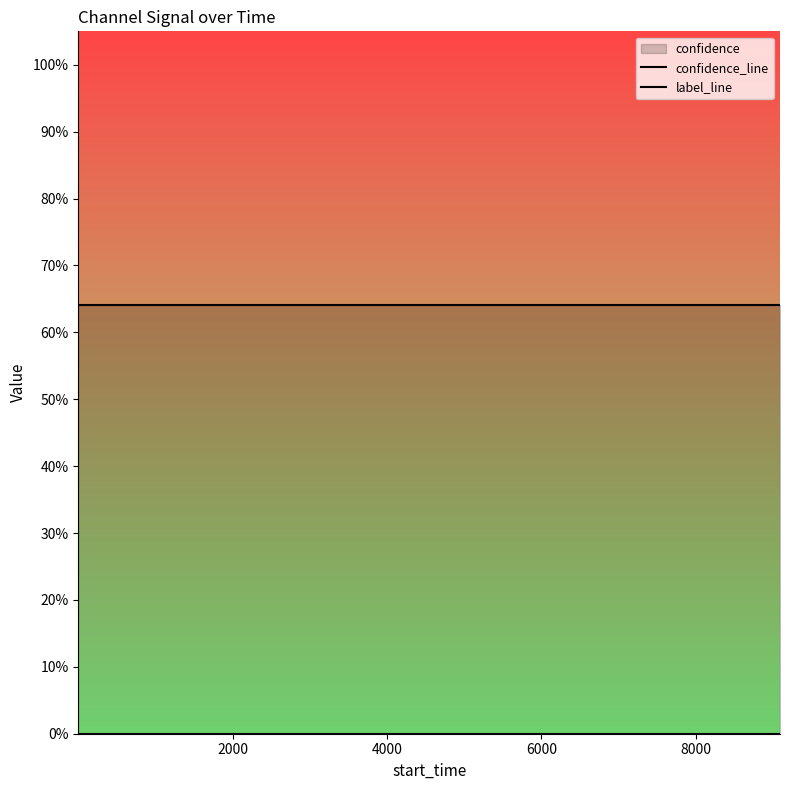

Reading right to left, what are all the values shown in this chart?

confidence_line: 0.6	0.6	0.6	0.6	0.6	0.6	0.6	0.6	0.6	0.6	0.6	0.6	0.6	0.6	0.6
label_line: 0.0	0.0	0.0	0.0	0.0	0.0	0.0	0.0	0.0	0.0	0.0	0.0	0.0	0.0	0.0